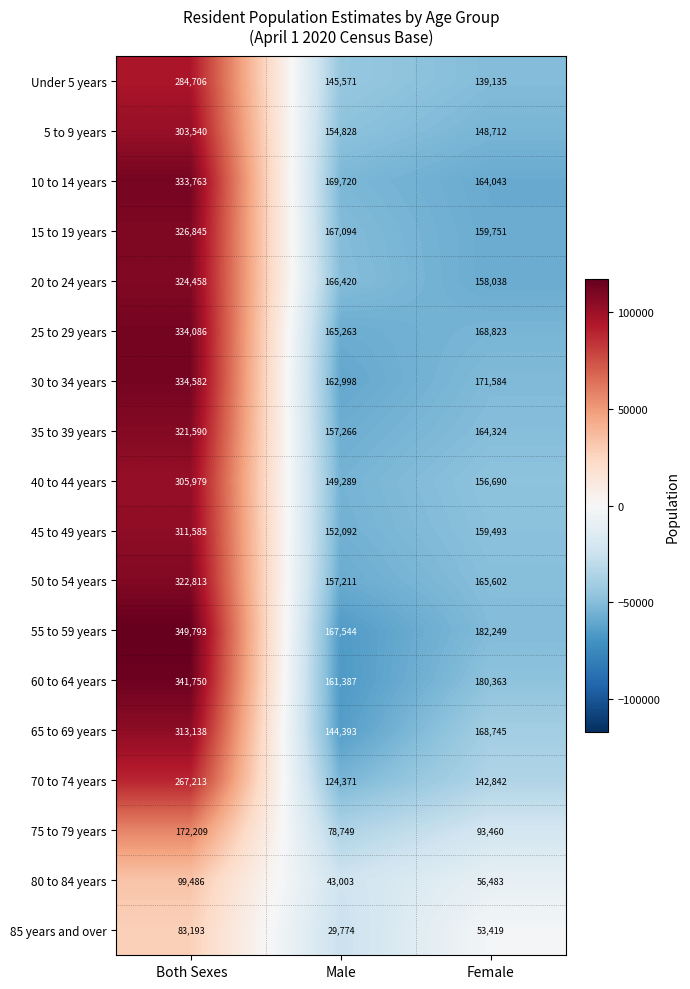

What is the difference between the highest and lowest values at Male?

139946